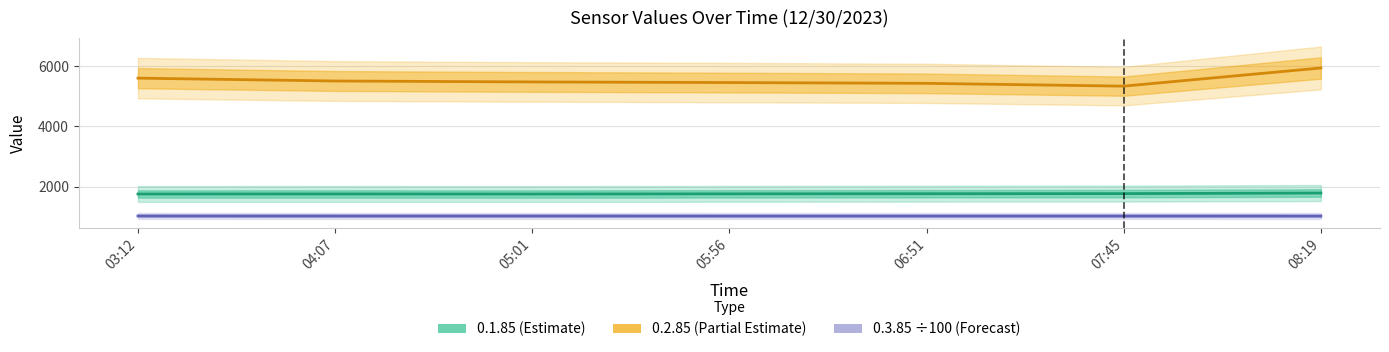

Where is 0.2.85 (Partial Estimate) nearest to the value 5641?

03:12